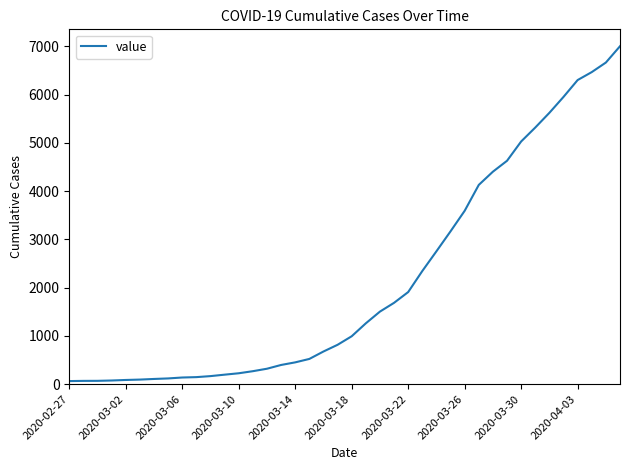

What is the sum of all values?

85760